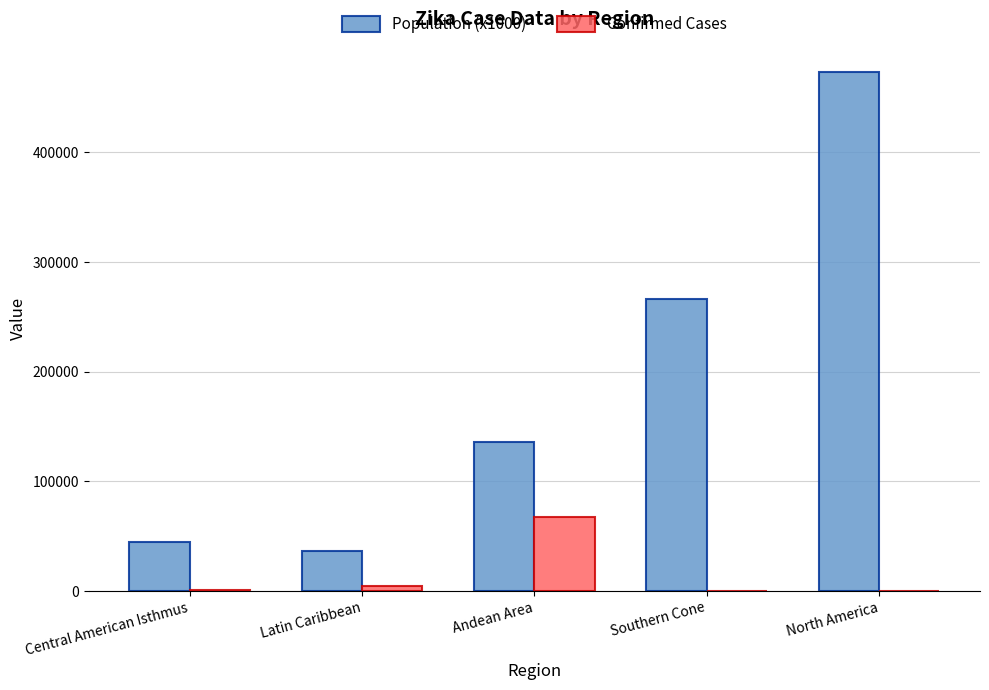

What are all the series names shown in the legend?

Population (x1000), Confirmed Cases